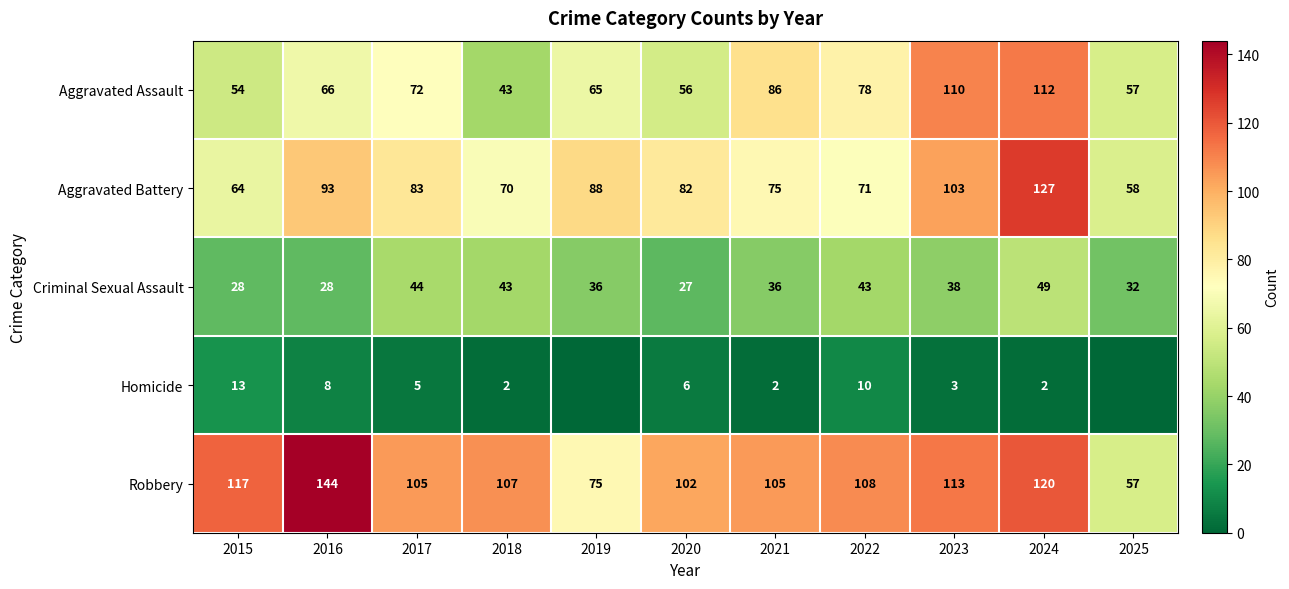

The value of Aggravated Battery at 2025 is 58. True or false?

True